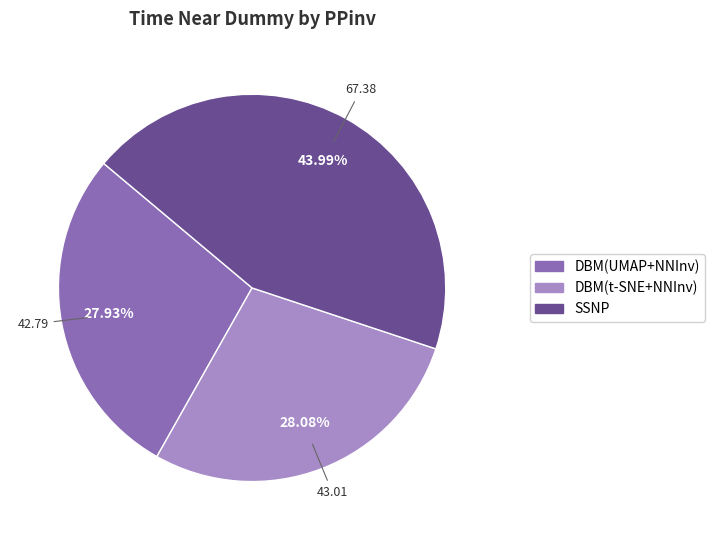

Does SSNP represent more than half of the total?

No